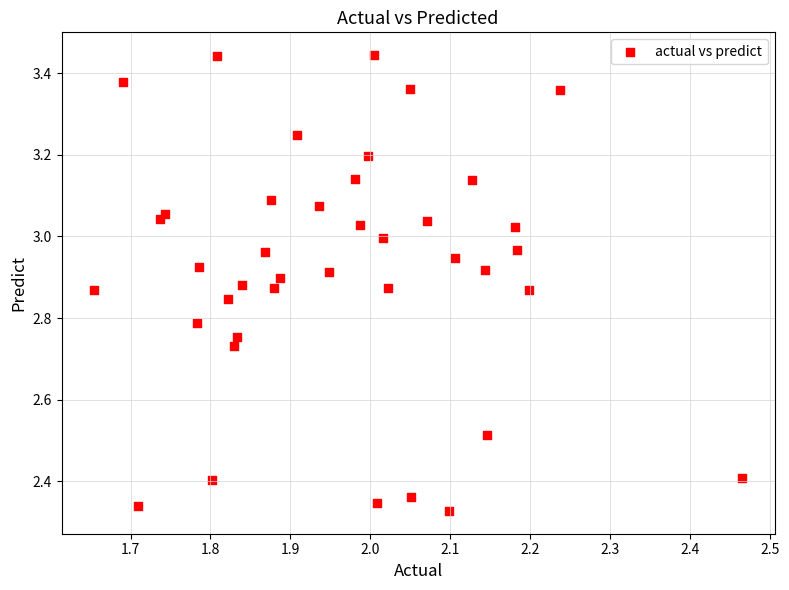

What is the range of X values (max minus min)?

0.8